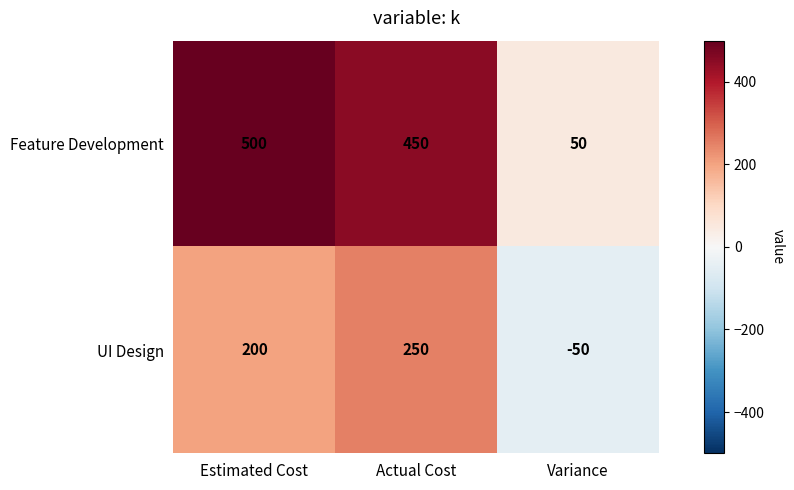

Rank the series by their average value, from lowest to highest.

UI Design, Feature Development